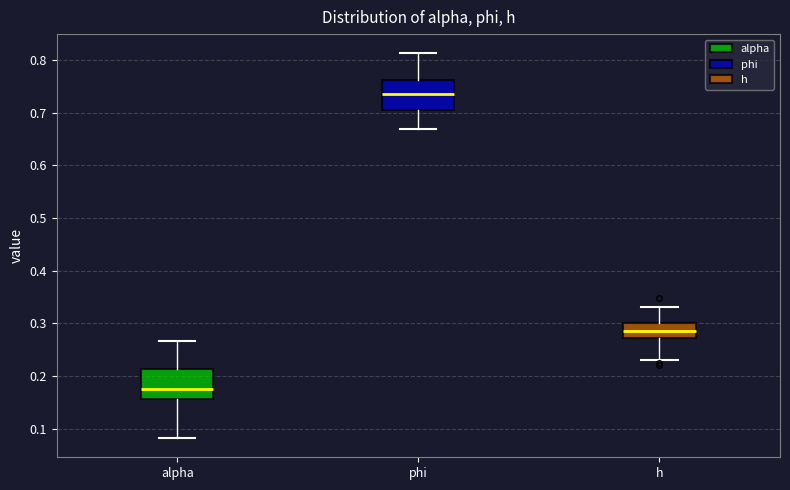

Which box's median line is the lowest?

alpha